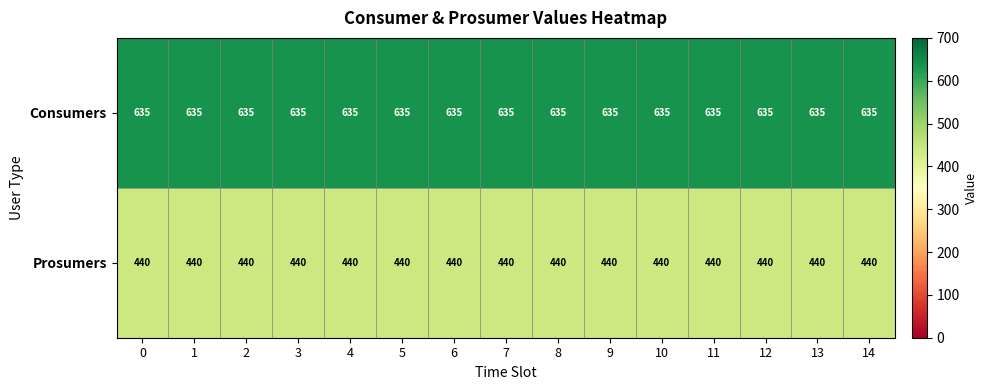

Rank the series by their maximum value, from highest to lowest.

Consumers, Prosumers